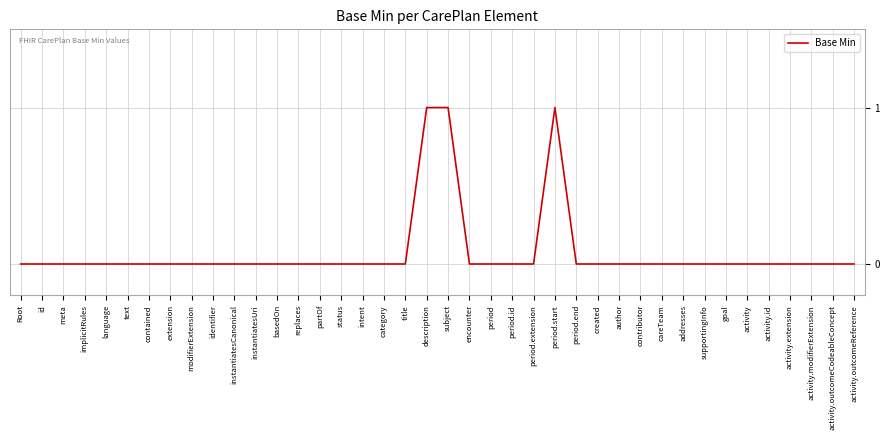

Which has a higher value, period.start or identifier?

period.start